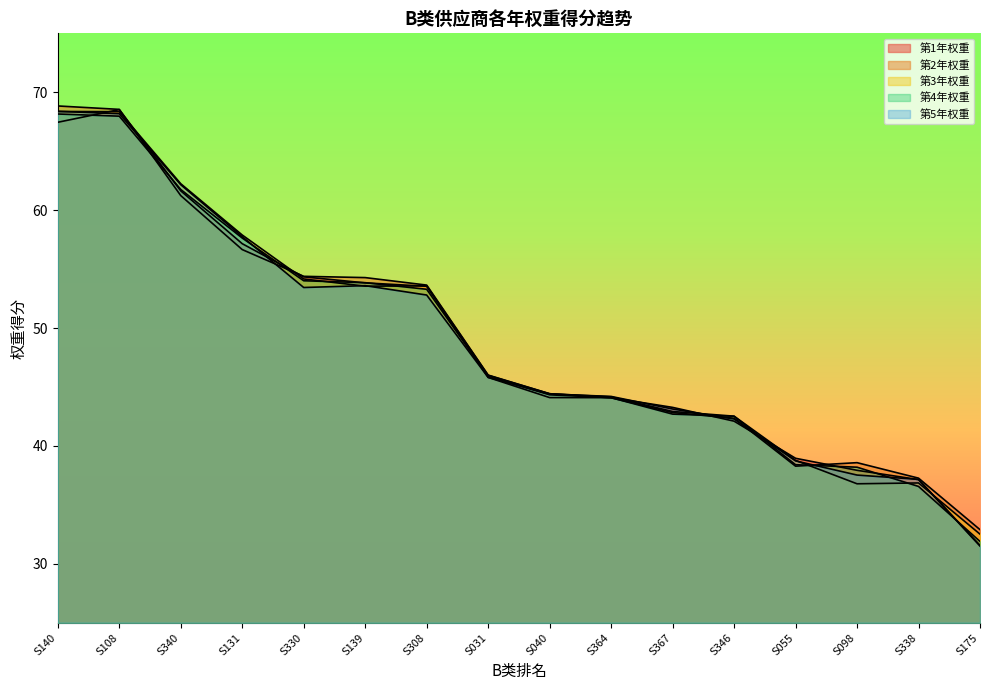

Where is the first local maximum for 第1年权重?

S108